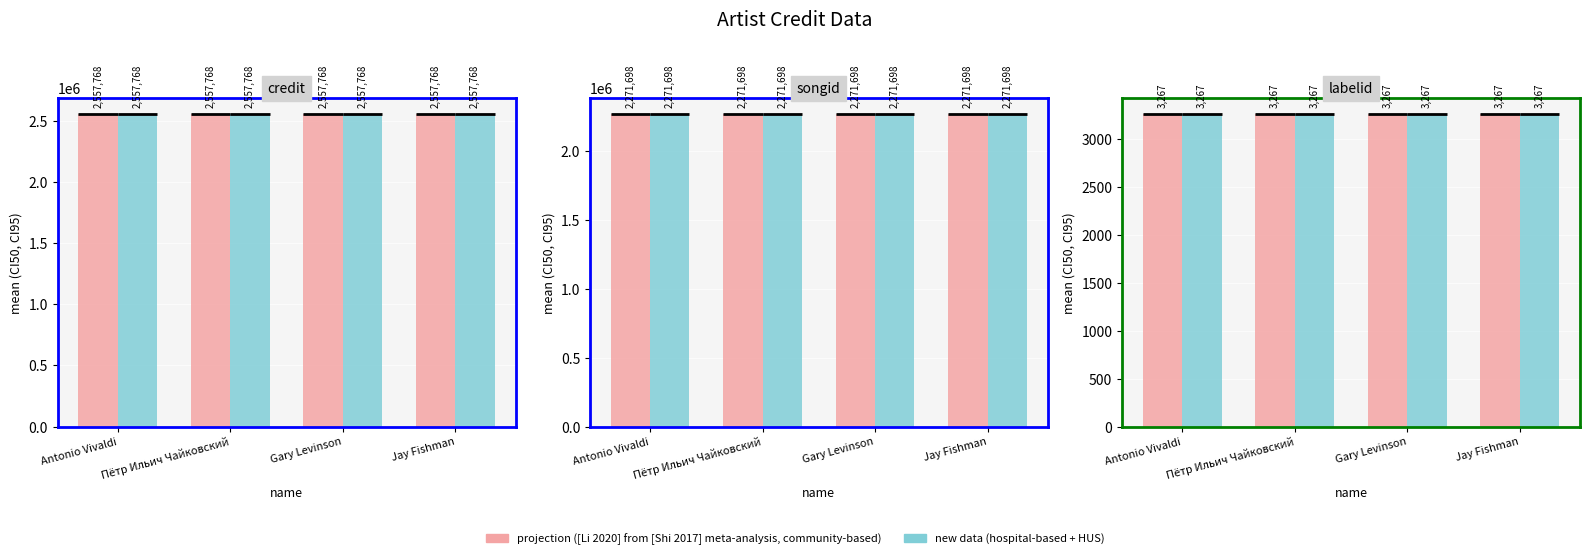

Is it true that labelid equals 1293 at Jay Fishman?

False